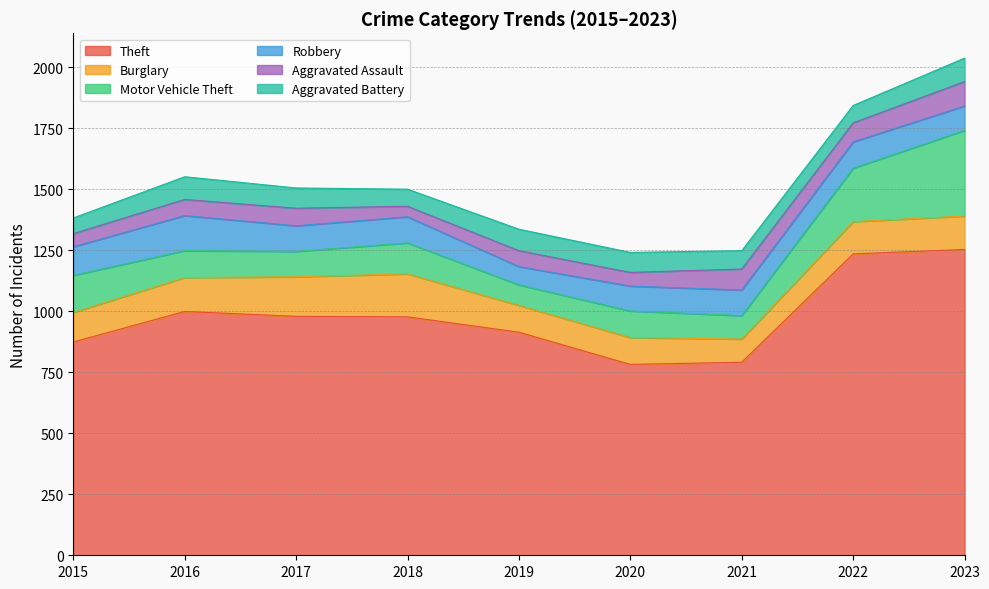

What is the difference between the maximum and minimum values in the Burglary series?

81